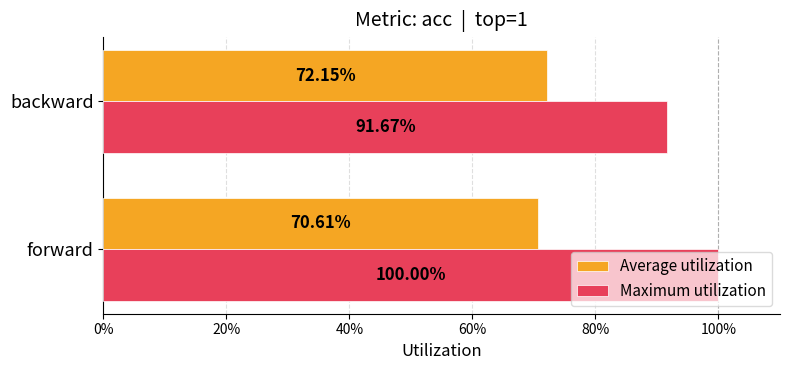

What are all the series names shown in the legend?

Average utilization, Maximum utilization